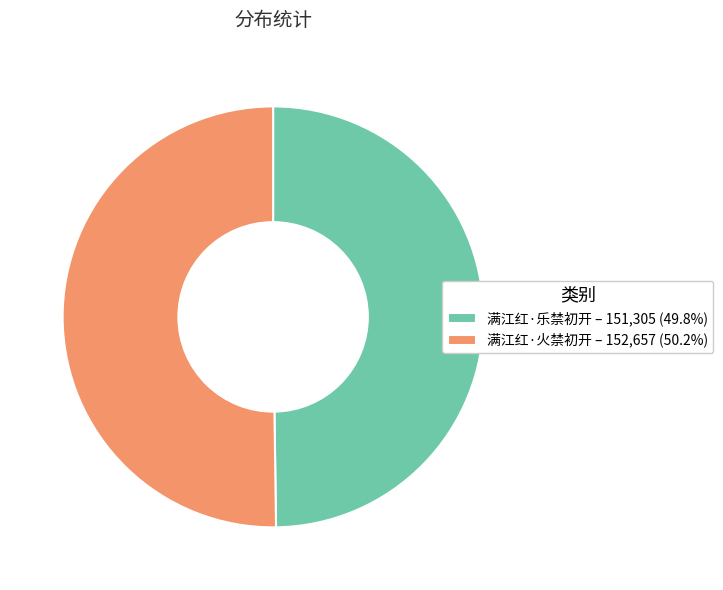

Is the sum of 满江红·火禁初开 – 152,657 (50.2%) and 满江红·乐禁初开 – 151,305 (49.8%) greater than half?

Yes